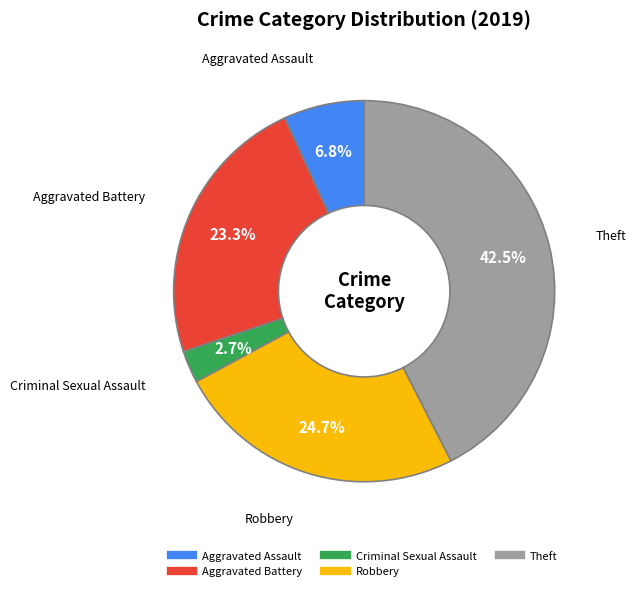

Which has a higher value, Aggravated Battery or Aggravated Assault?

Aggravated Battery